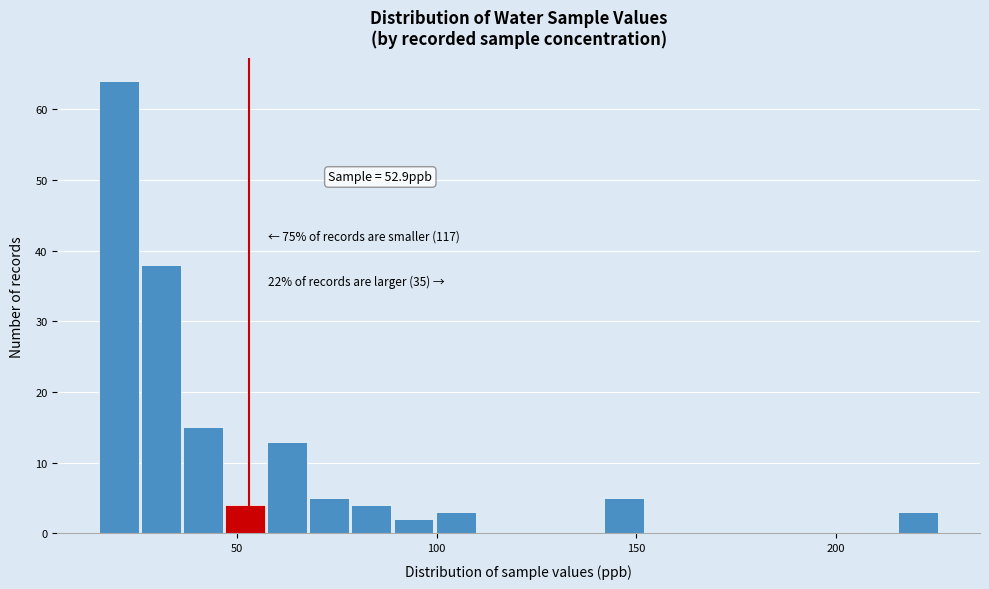

Read against the x-axis, roughly where is the centre of the tallest bar?

20